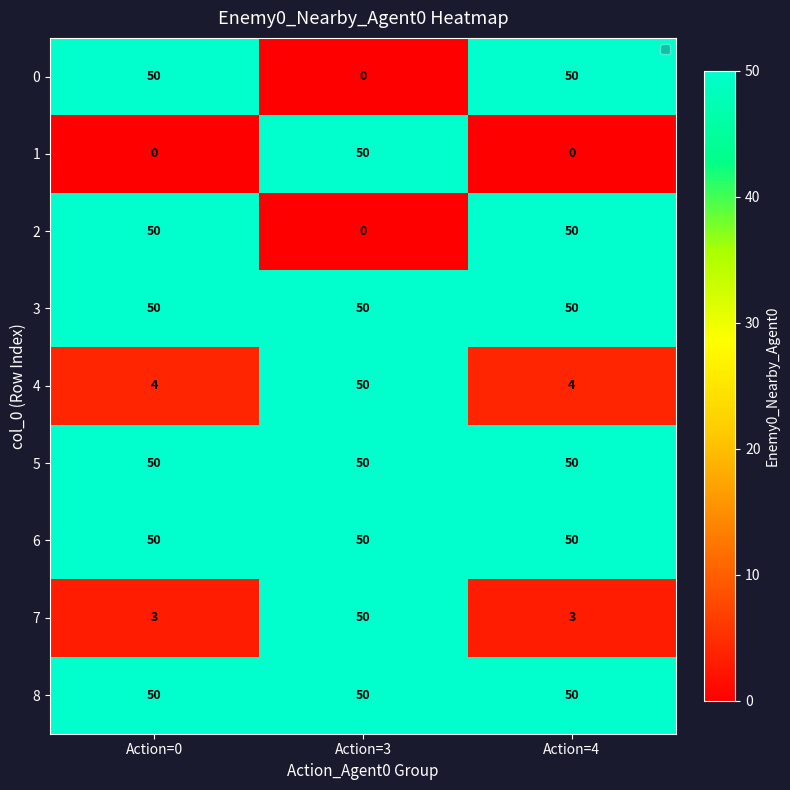

The value of 1 at Action=3 is 82. True or false?

False